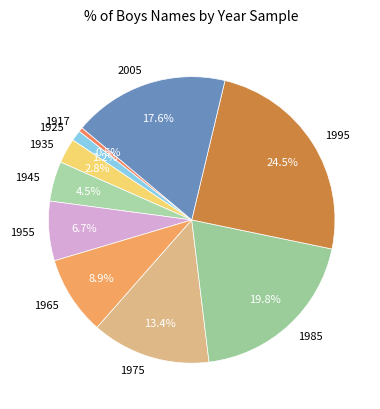

Between 2005 and 1955, which is larger?

2005